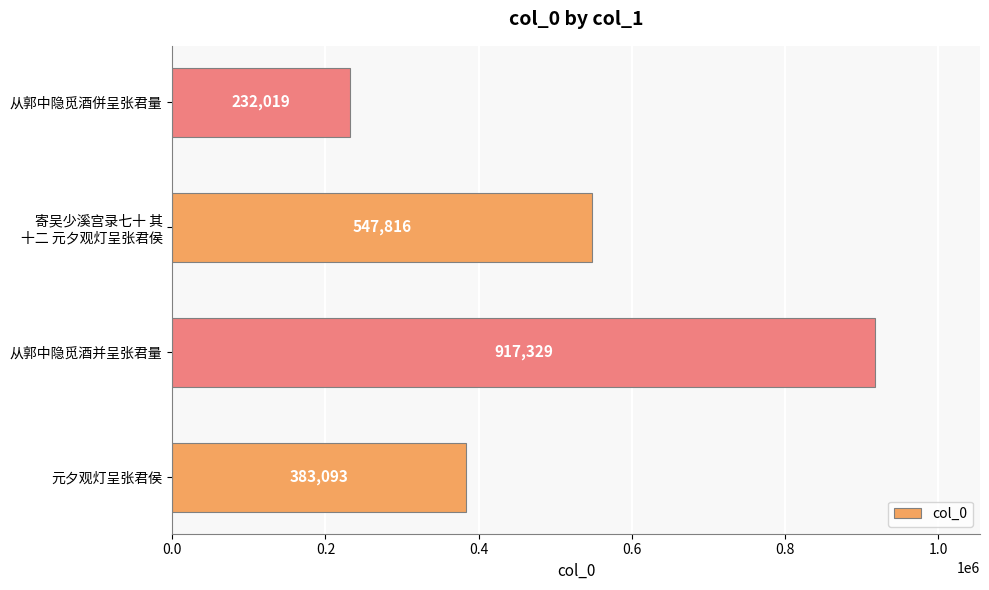

The chart shows a value of 105929 at 从郭中隐觅酒併呈张君量. True or false?

False